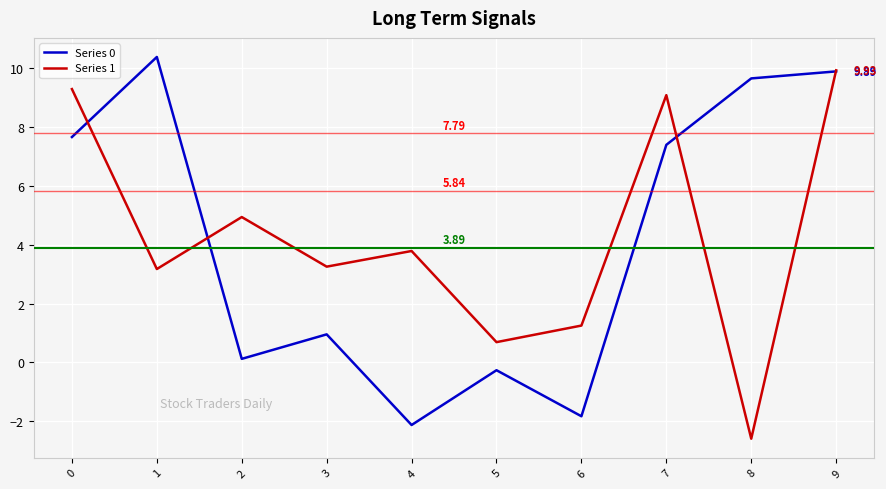

At which label is Series 0 closest to 4?

3